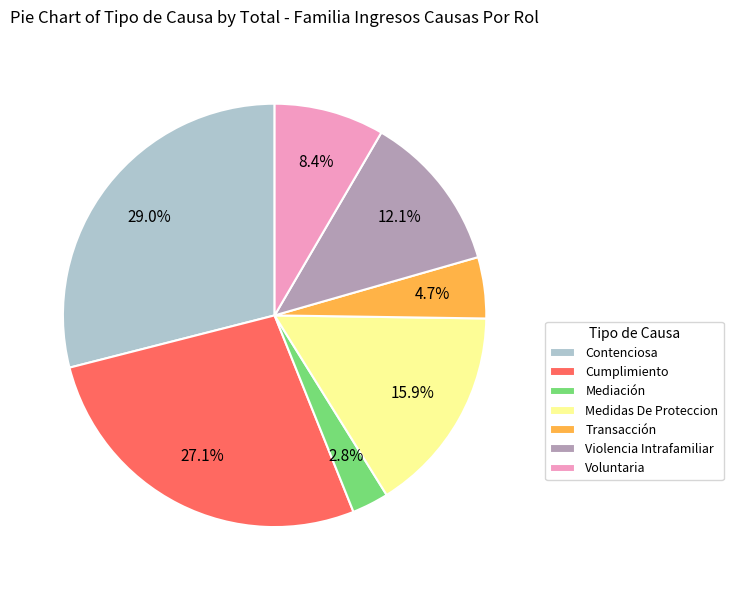

To the nearest percent, what is the combined percentage of Violencia Intrafamiliar and Cumplimiento?

39%